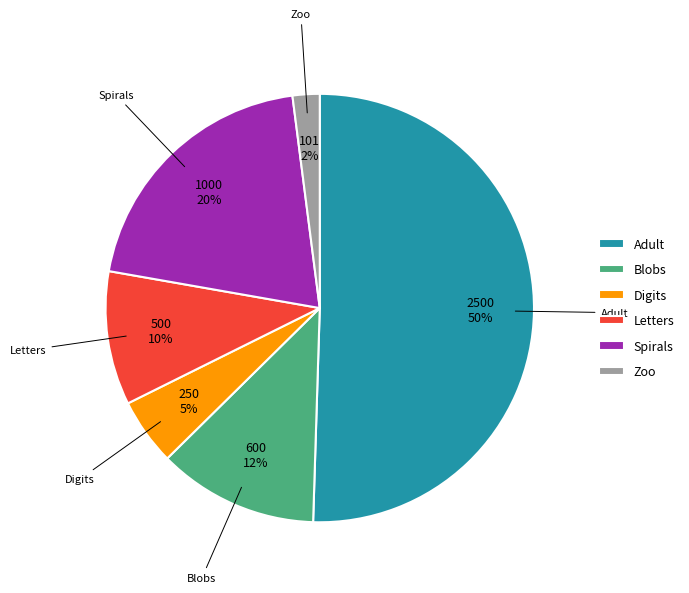

What is the ratio of the value at Spirals to the value at Blobs?

1.7